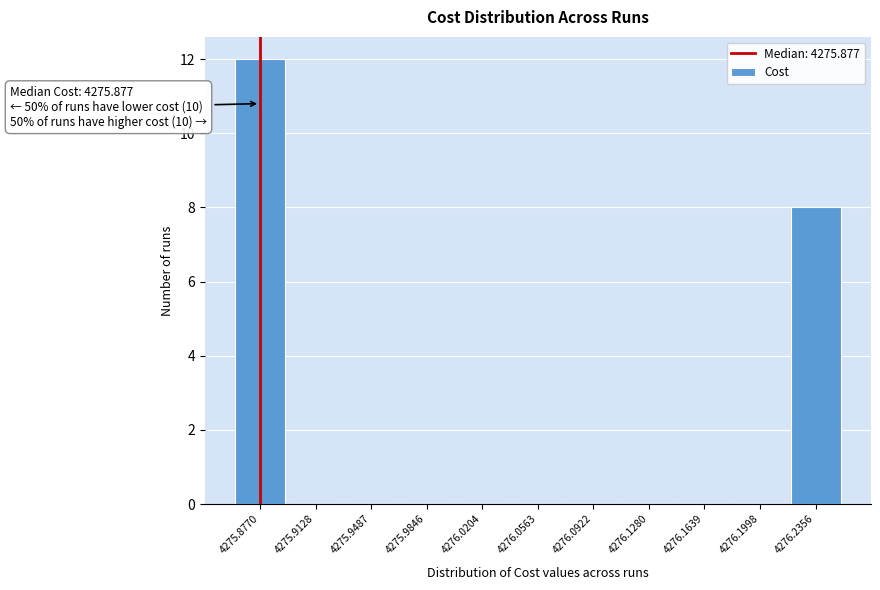

Over which range of the x-axis is the bar tallest?

4275.860 to 4275.895